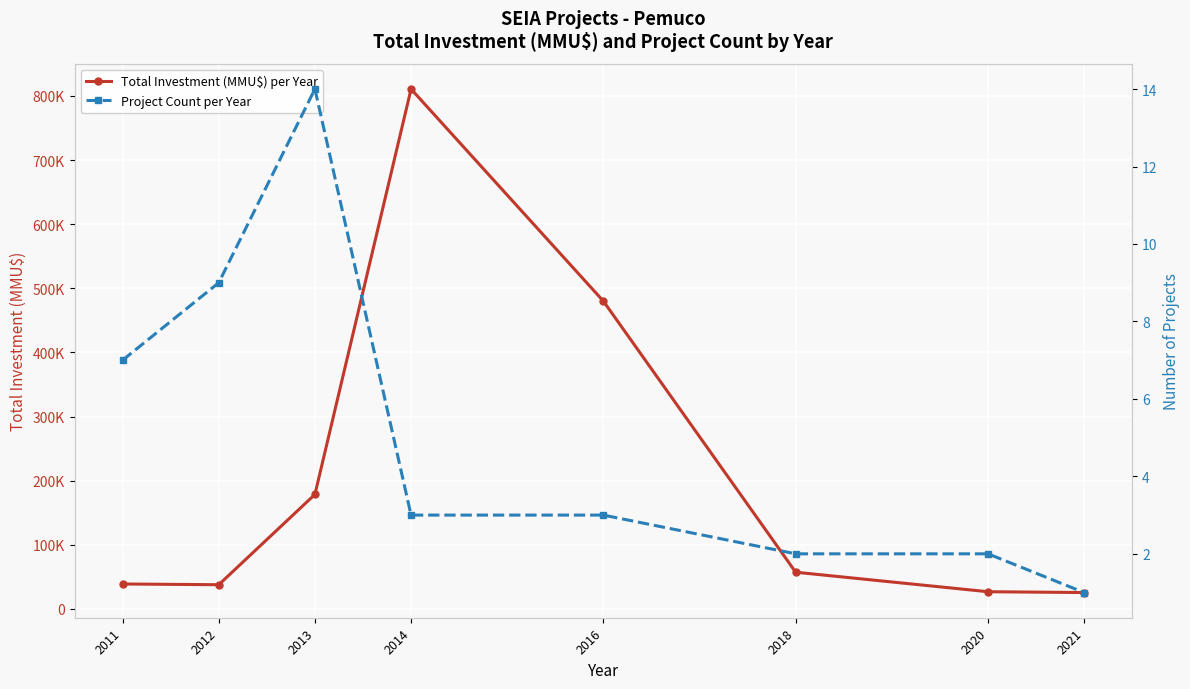

What is the value of the Total Investment (MMU$) per Year point at the 1st from the left?

38869